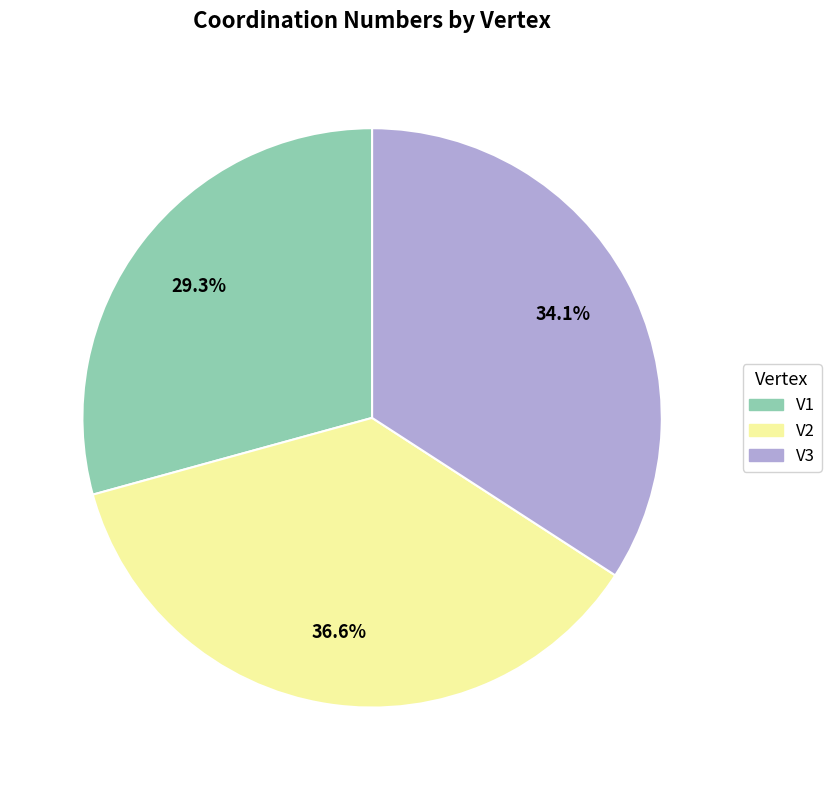

To the nearest percent, what percentage of the pie is V1?

29%